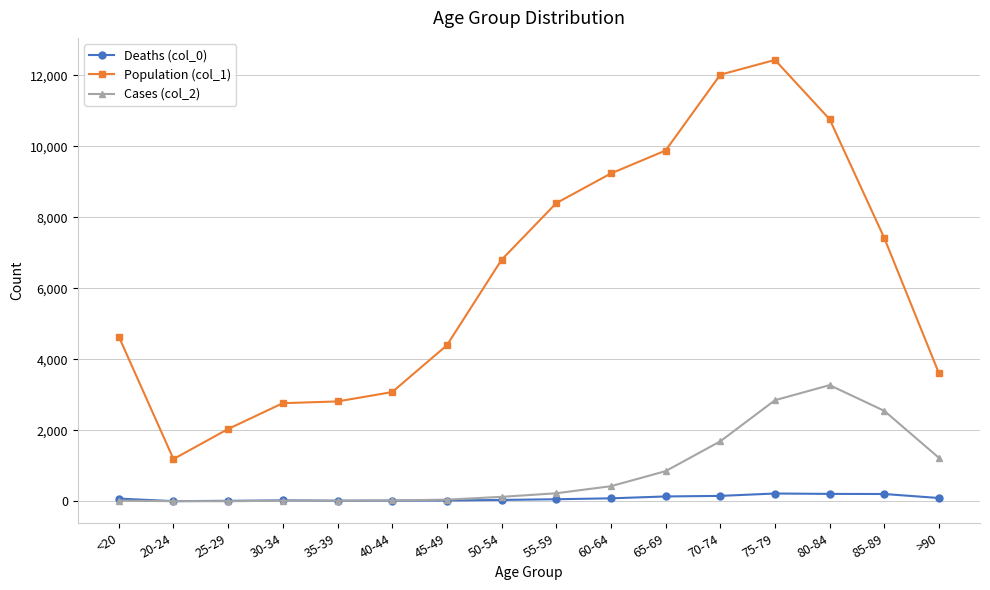

Does the chart display data point markers on the line(s)?

Yes